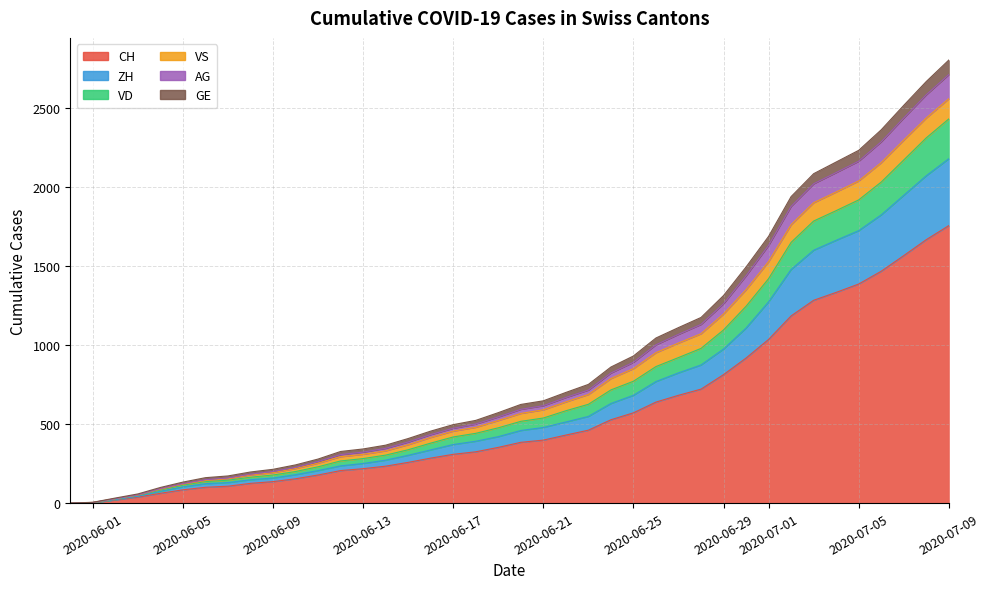

Read the AG value at 2020-06-09, to the nearest 10.

30